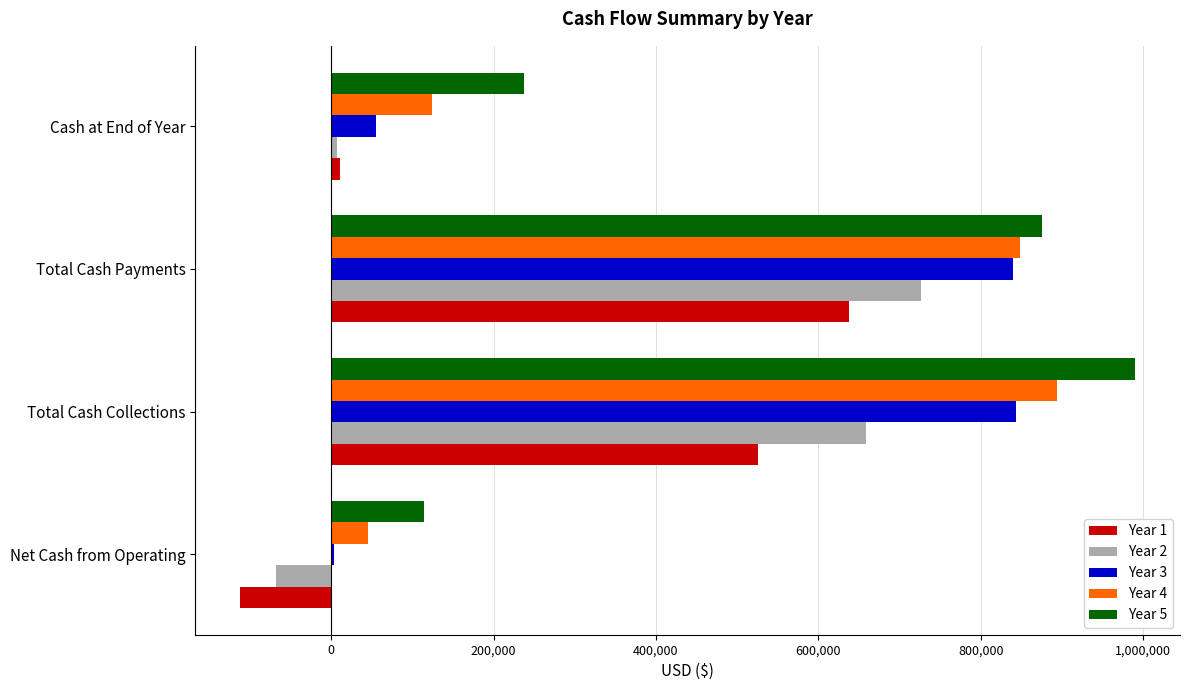

Which series has the largest total across all categories?

Year 5